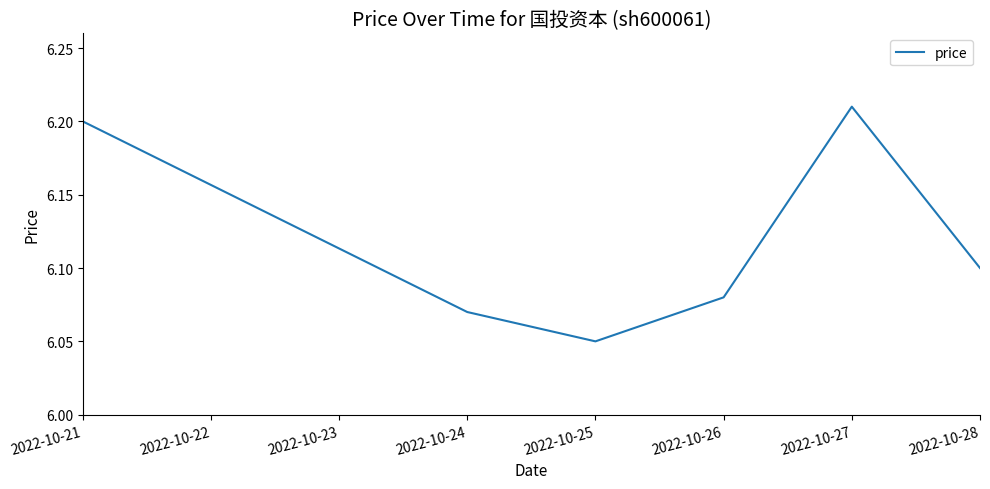

Rank the categories by value from lowest to highest.

2022-10-25, 2022-10-24, 2022-10-26, 2022-10-28, 2022-10-21, 2022-10-27